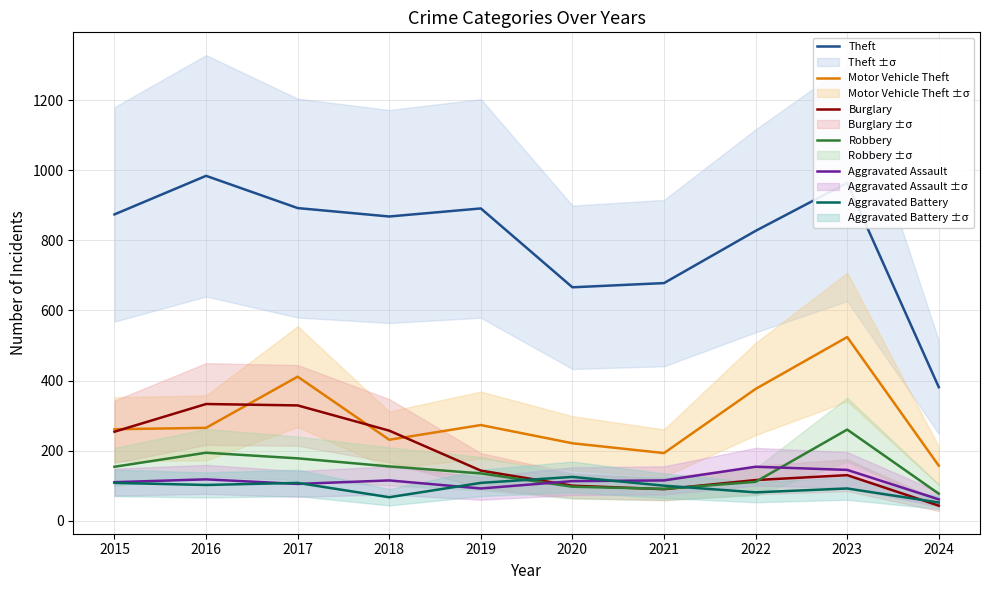

Read the Robbery value at 2018.

155